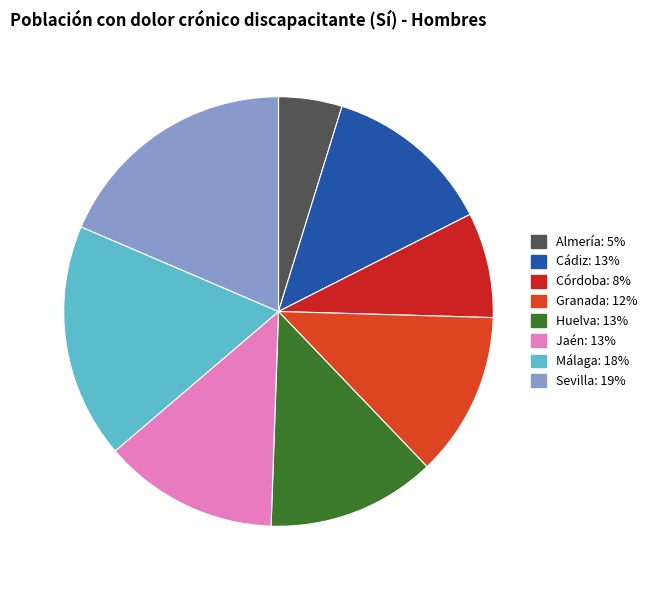

How many slices are in this pie chart?

8